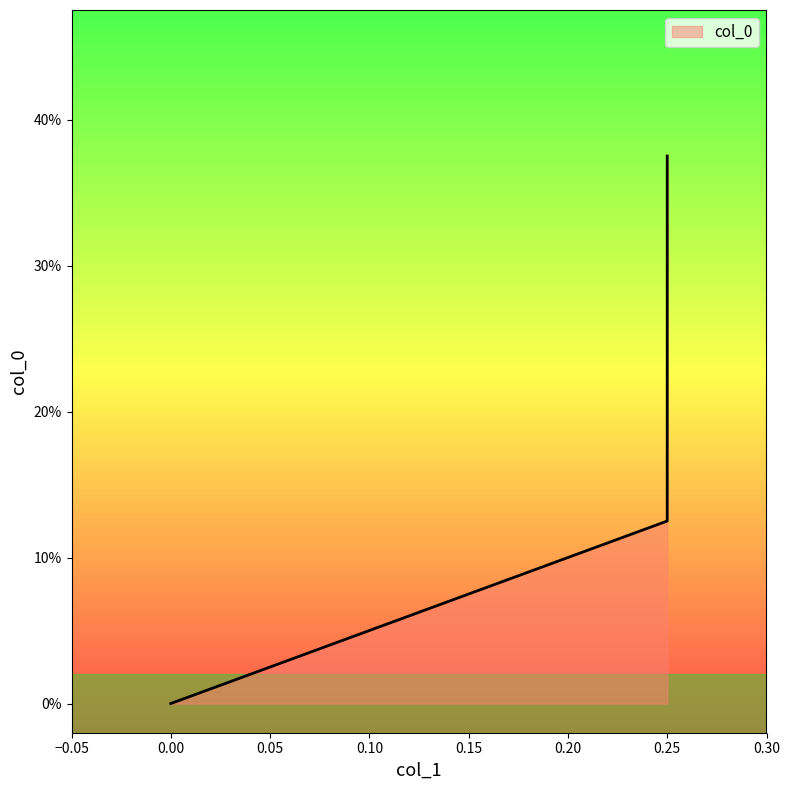

List the labels in order of value, smallest first.

0.0, 0.25, 0.25